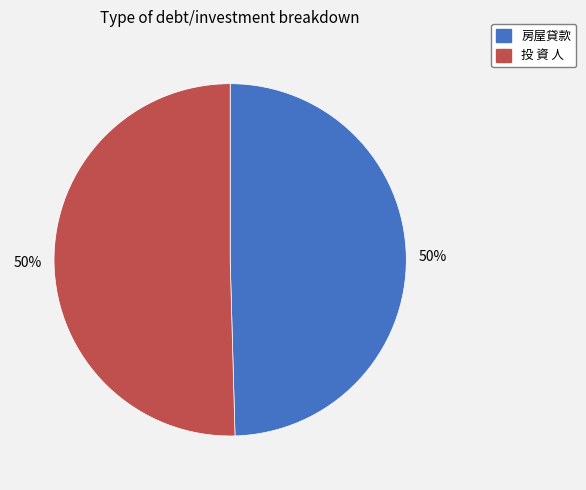

To the nearest percent, what is the combined percentage of 投 資 人 and 房屋貸款?

100%